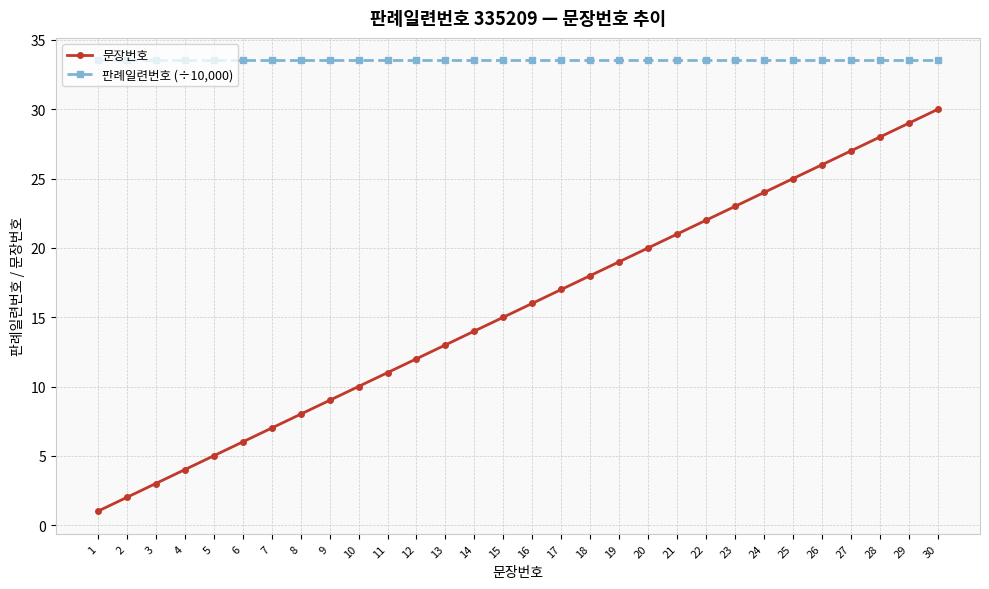

How many series are shown in this chart?

2